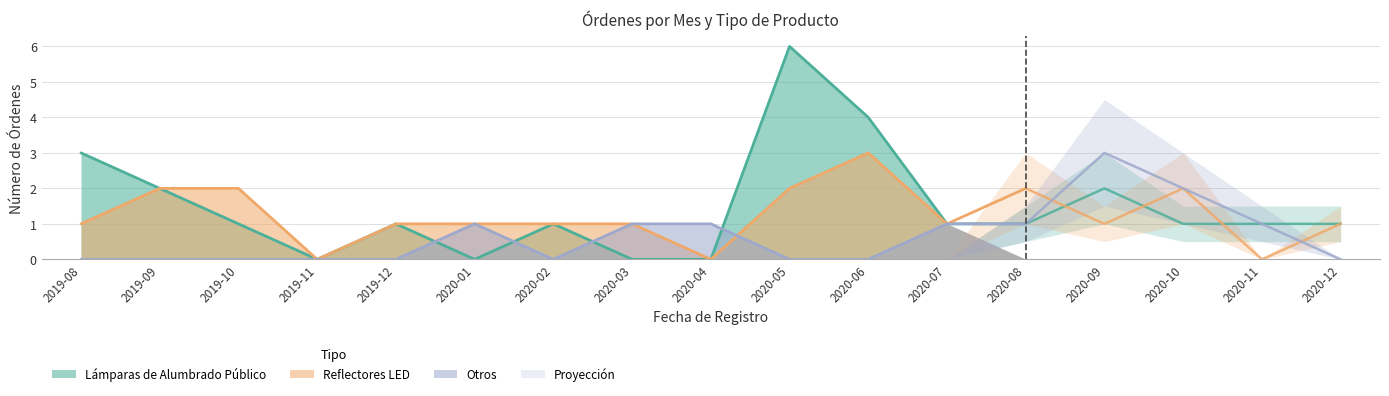

How many data points in Reflectores LED are above 1?

6